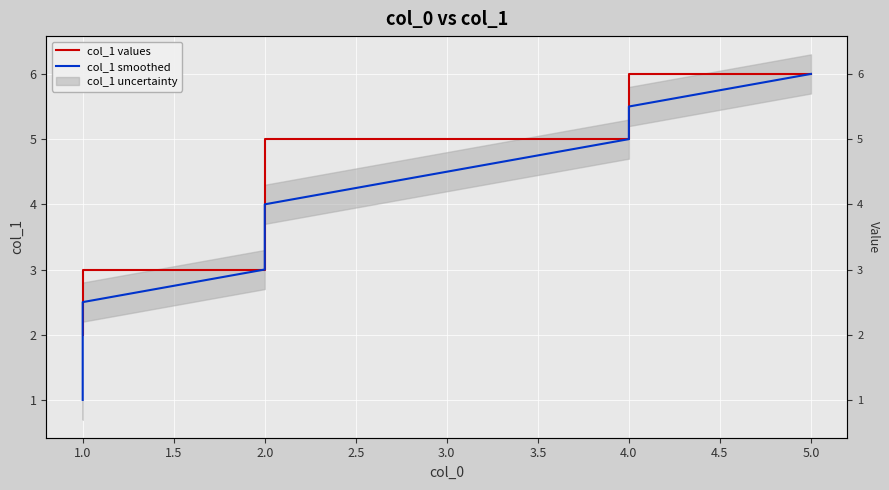

What is the label of the 6th point from the left?

4.0